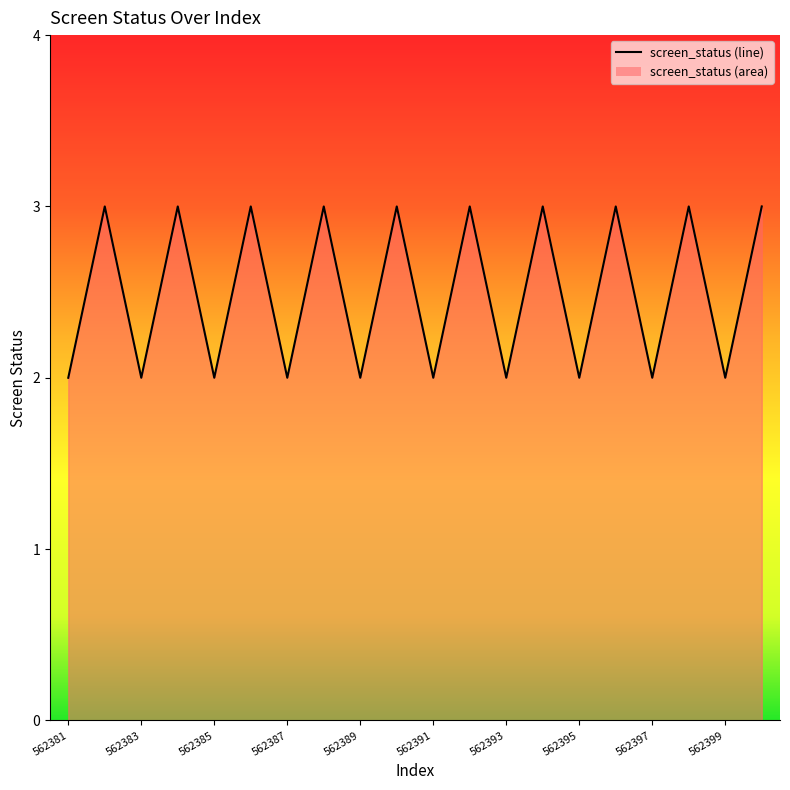

Rank the categories by value from highest to lowest.

562382, 562384, 562386, 562388, 562390, 562392, 562394, 562396, 562398, 562400, 562381, 562383, 562385, 562387, 562389, 562391, 562393, 562395, 562397, 562399